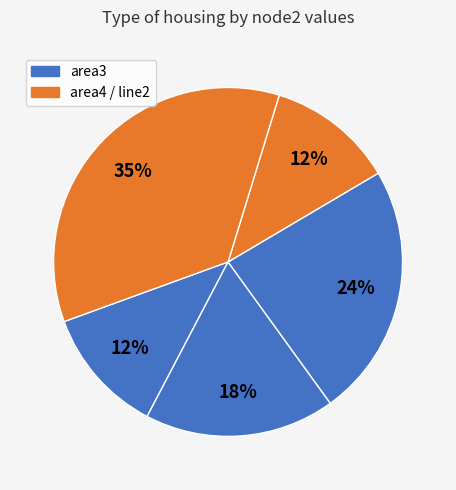

How many slices are in this pie chart?

5